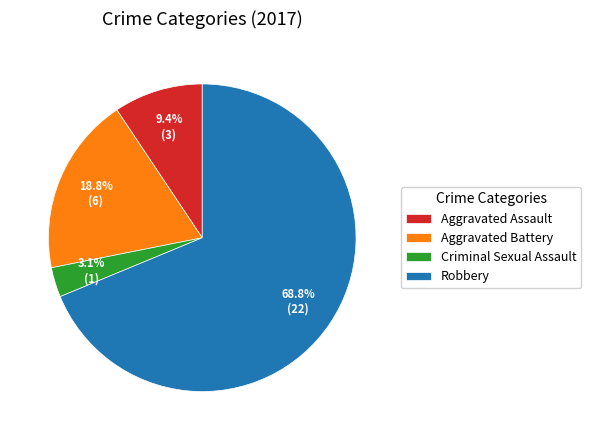

Which has a higher value, Aggravated Assault or Aggravated Battery?

Aggravated Battery